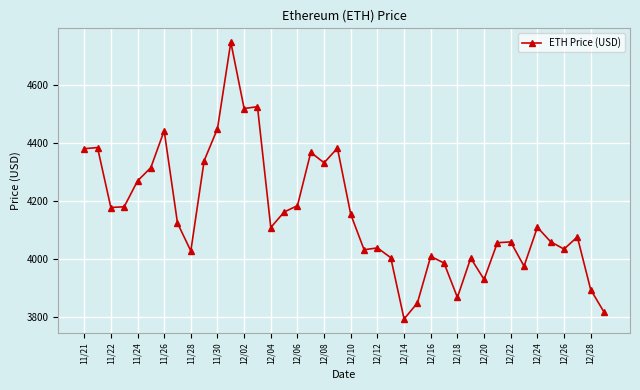

What is the greatest value displayed?

4746.4